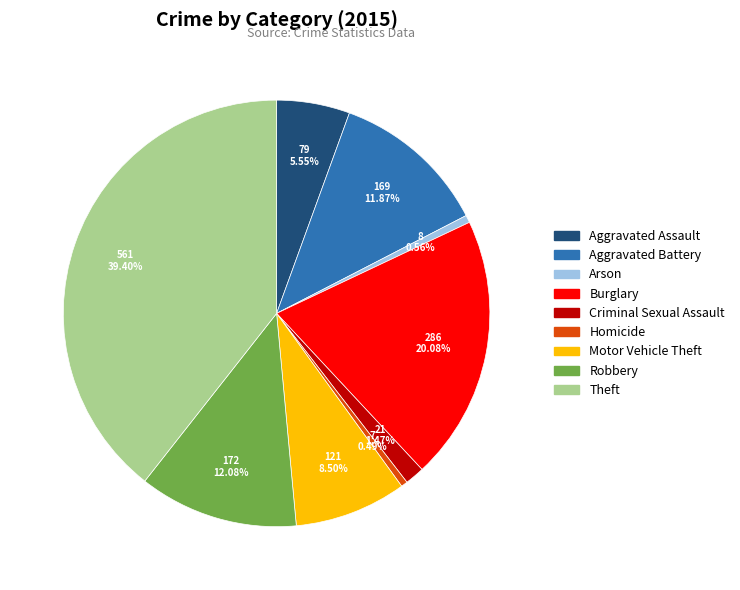

To the nearest percent, what is the combined percentage of Criminal Sexual Assault and Arson?

2%